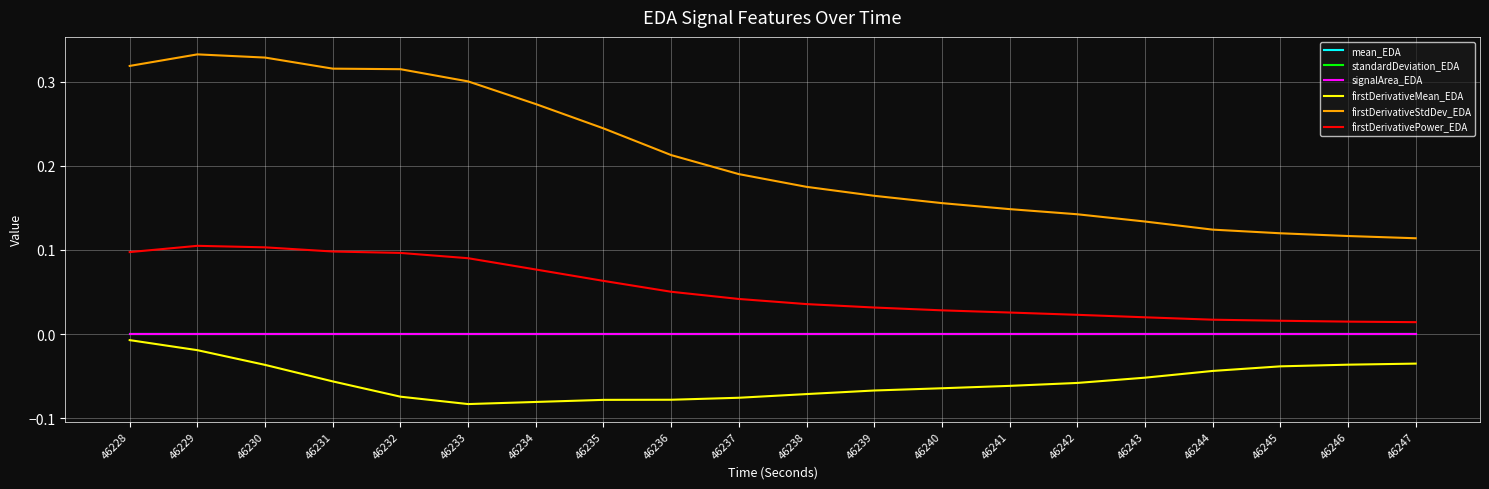

Which series has the widest spread of values?

firstDerivativeStdDev_EDA